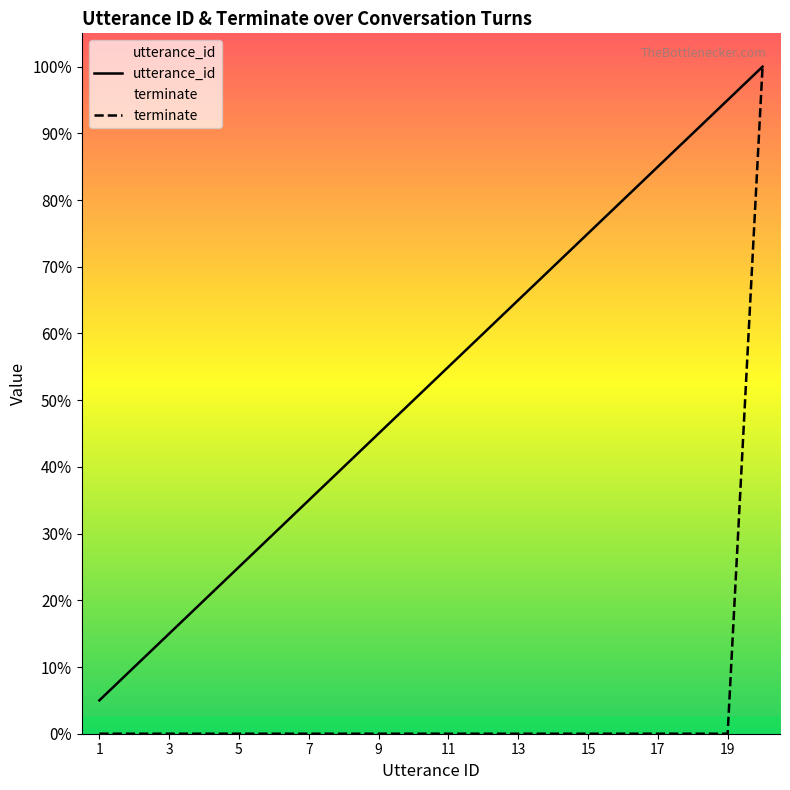

Is it true that terminate equals 14 at 18?

False